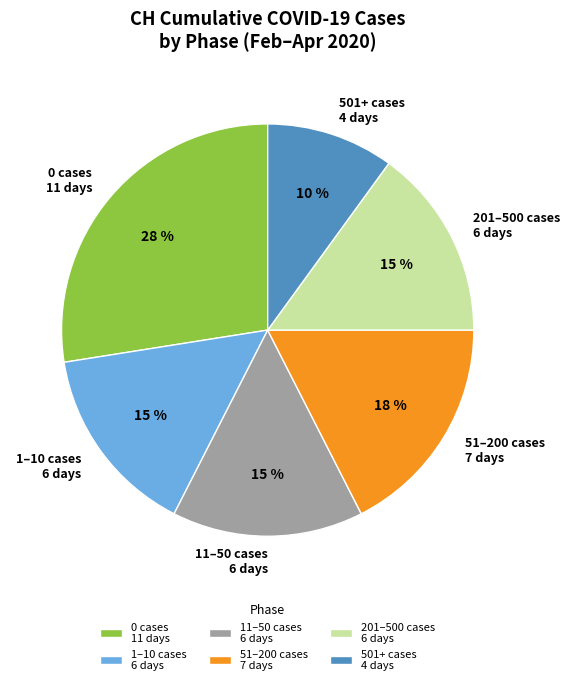

What percentage is the 501+ cases 4 days slice, to the nearest percent?

10%